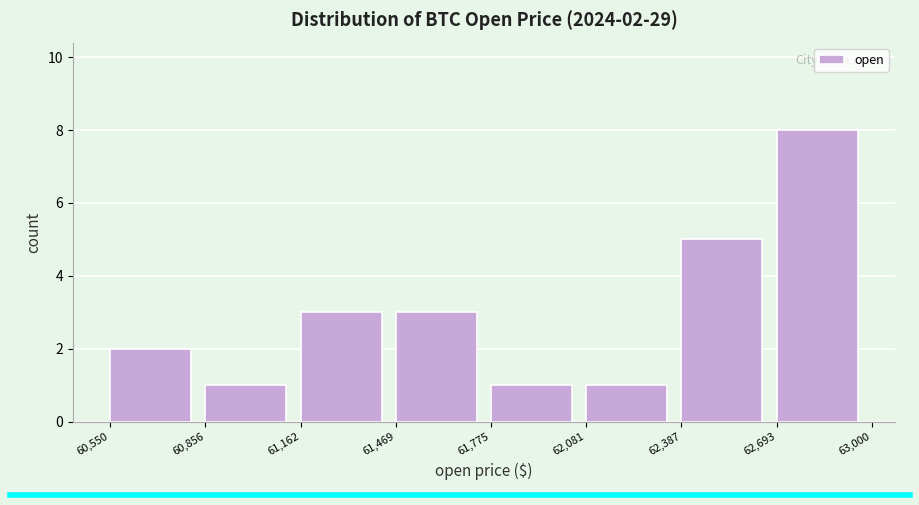

Over which range of the x-axis is the bar tallest?

62,693 to 63,000